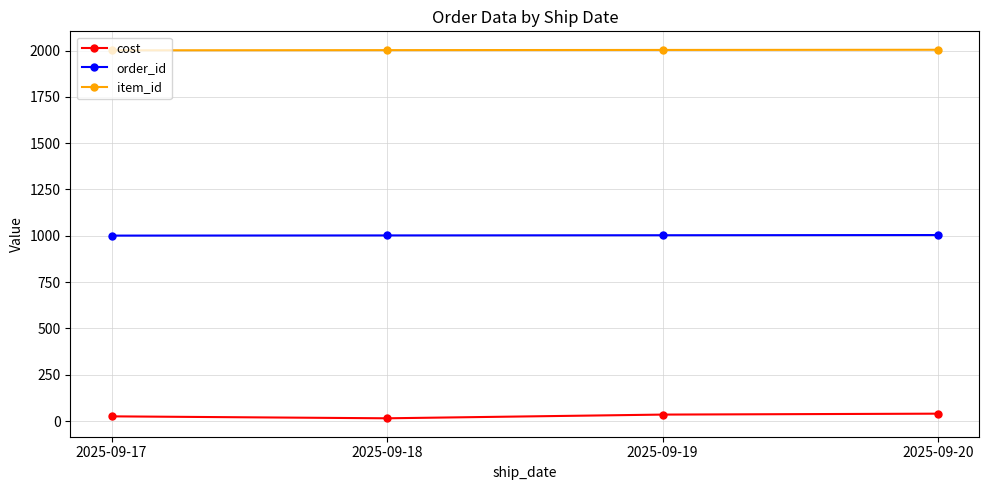

What is the difference between the maximum and second lowest values in the order_id series?

2.0